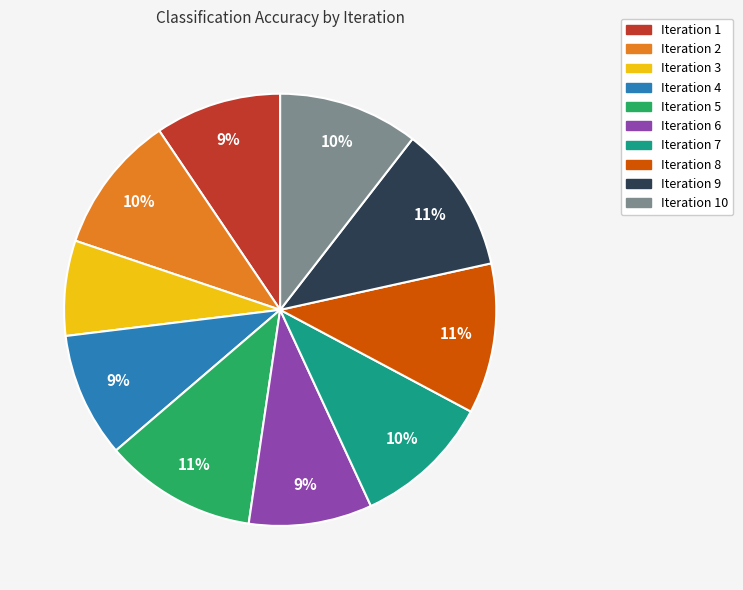

What is the smallest slice in the pie chart?

Iteration 3